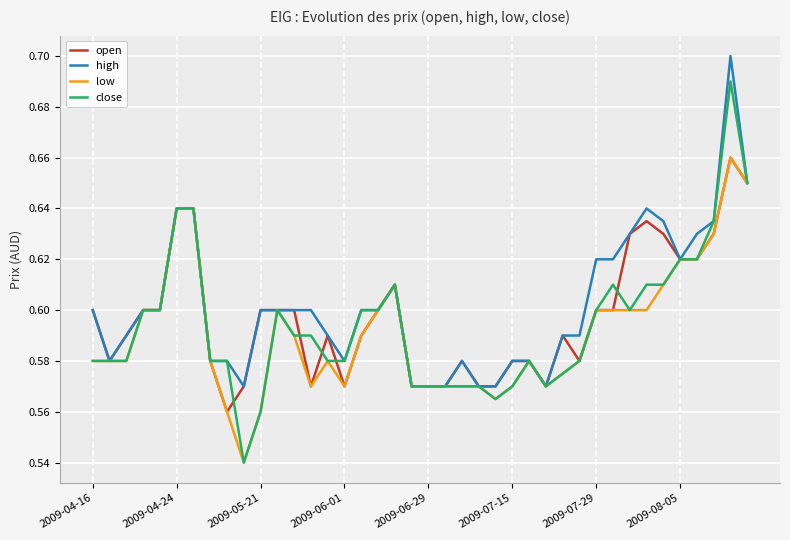

How many open values are between 0 and 1?

40